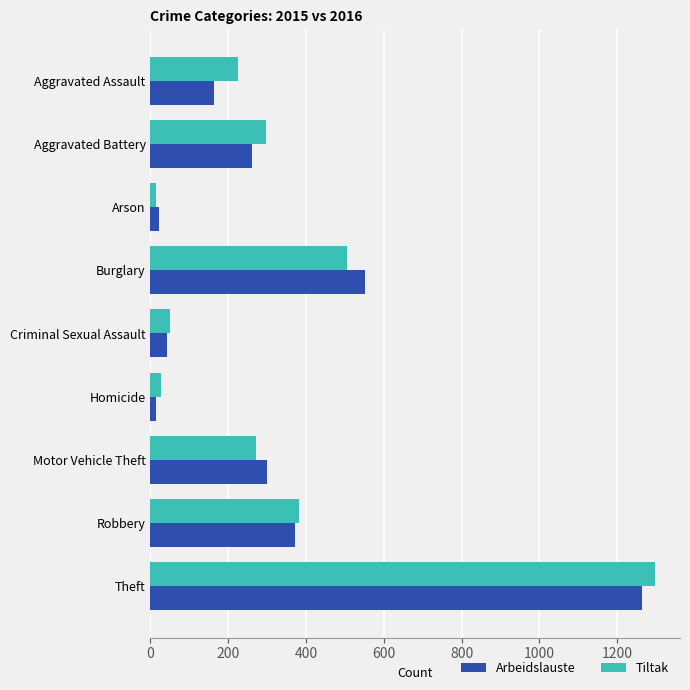

List the series in order of their peak value, lowest first.

Arbeidslauste, Tiltak